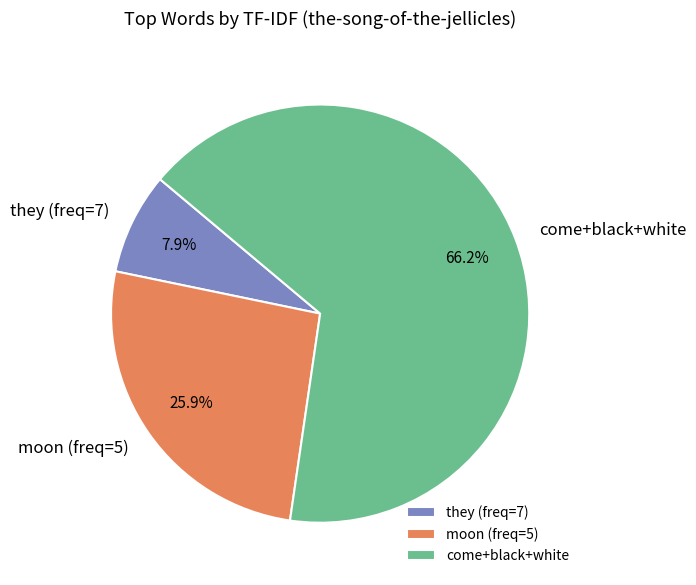

Which category has the biggest portion of the pie?

come+black+white